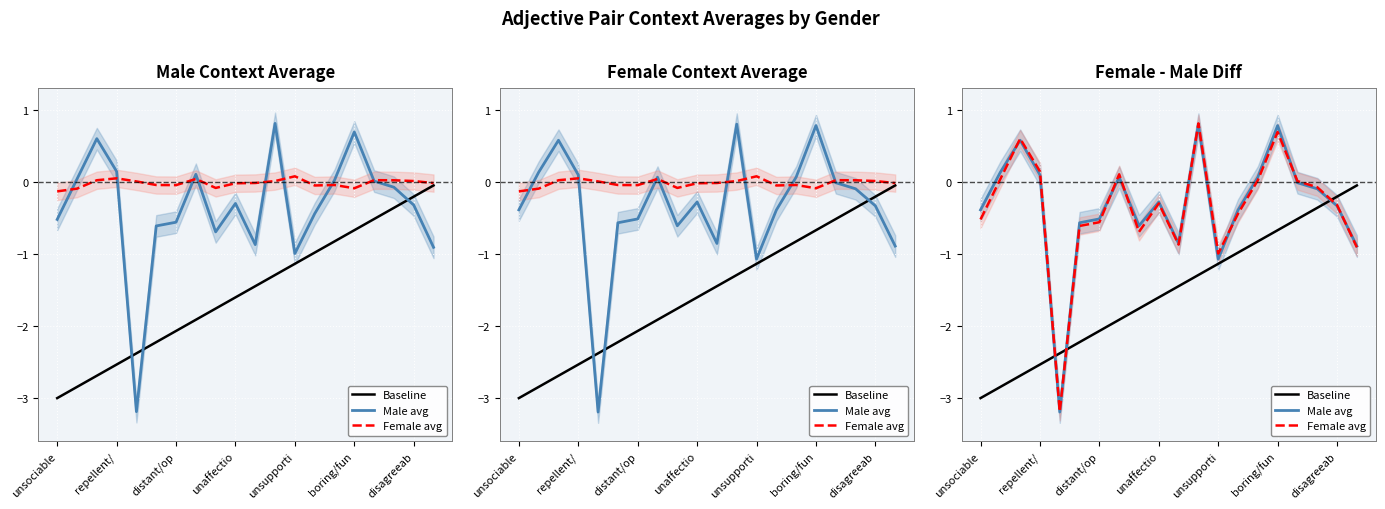

What is the difference between the maximum and minimum values in the Male avg series?

4.0